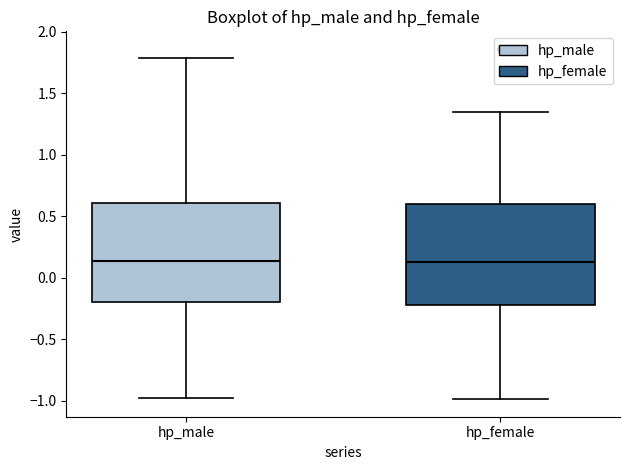

Where does the lower whisker of the box for hp_male end on the y-axis? The values are not printed on the chart, so give them approximately, as read against the axis.

-1.00